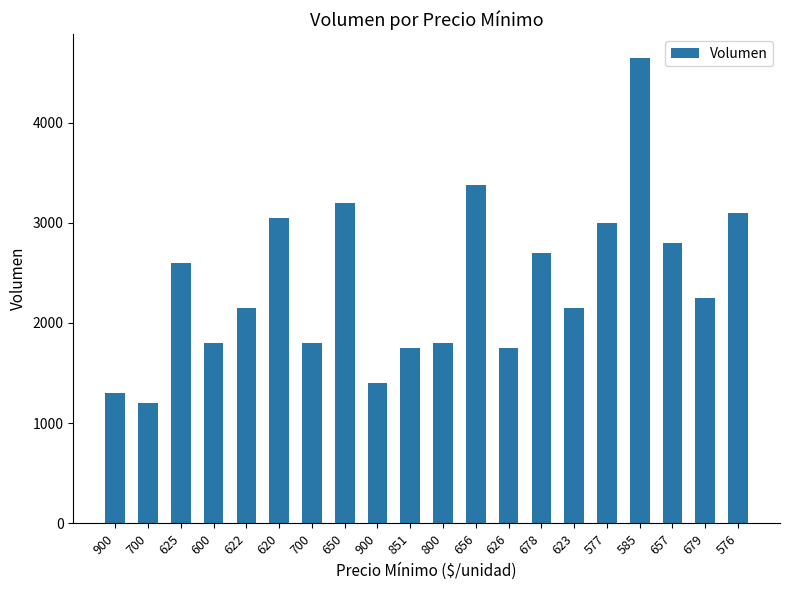

The chart shows a value of 2699 at 851. True or false?

False